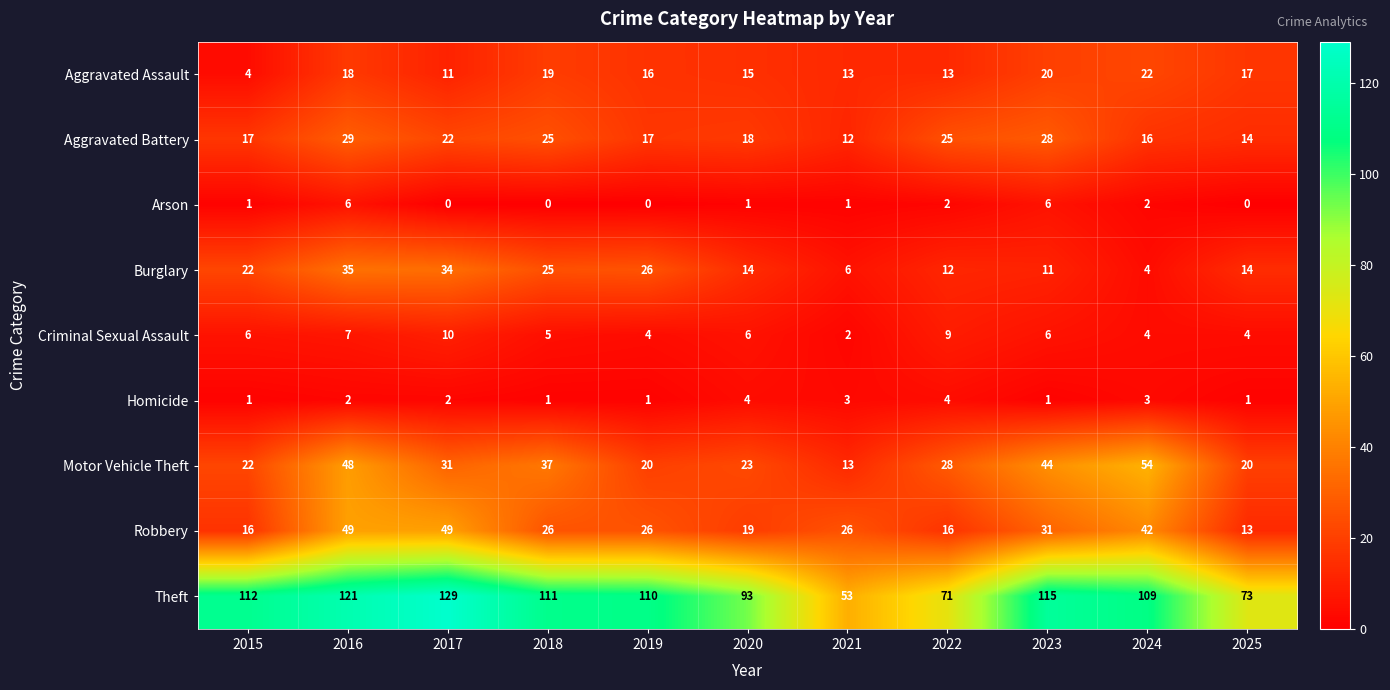

Is it true that Robbery equals 40 at 2021?

False